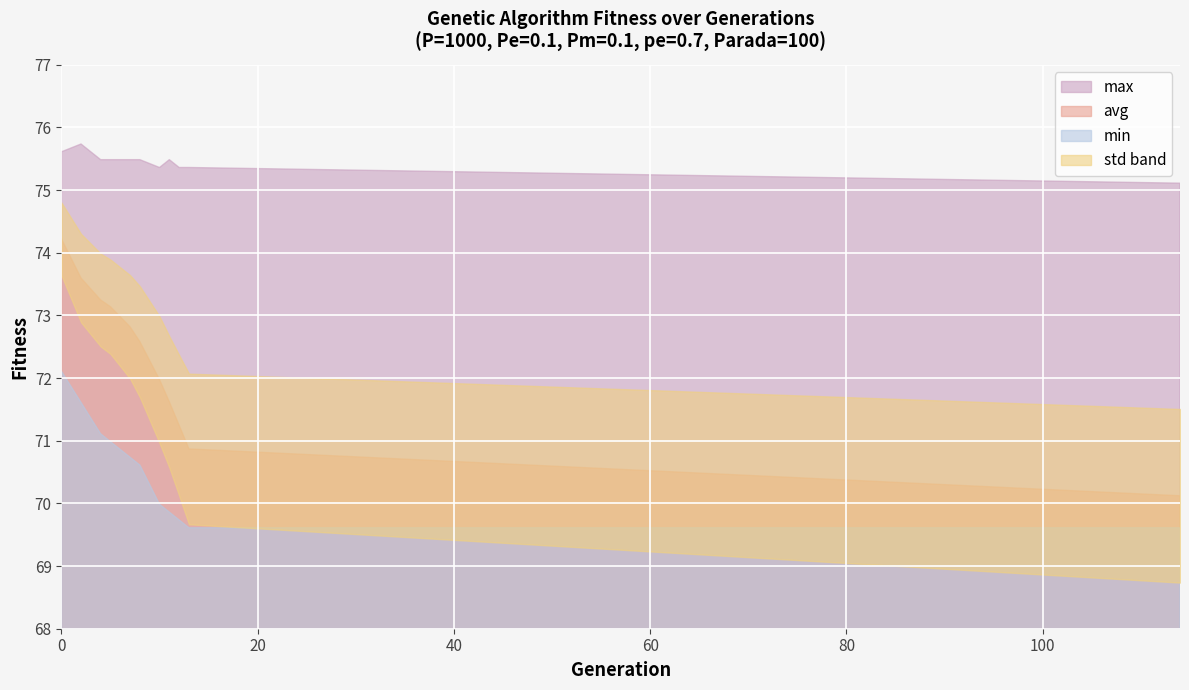

Which series changed the most between 11 and 13?

avg